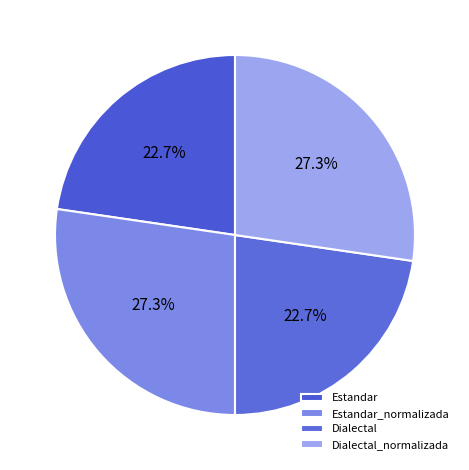

Rank the categories by value from lowest to highest.

Estandar, Dialectal, Estandar_normalizada, Dialectal_normalizada